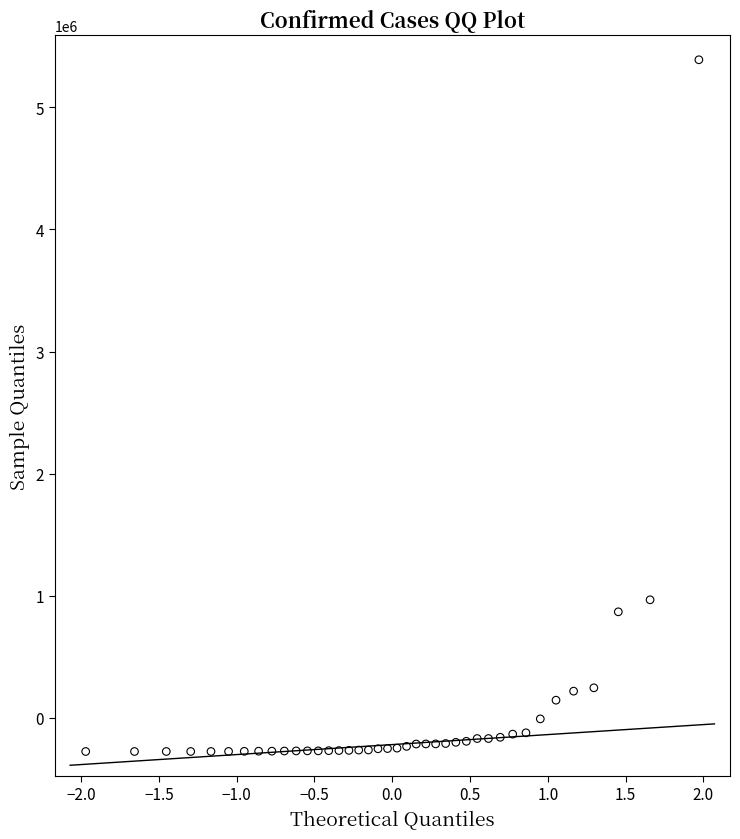

What is the range of X values (max minus min)?

3.9